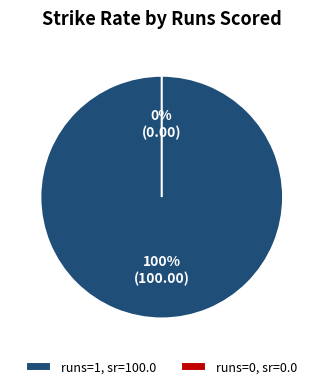

To the nearest percent, what portion does 1 represent?

100%